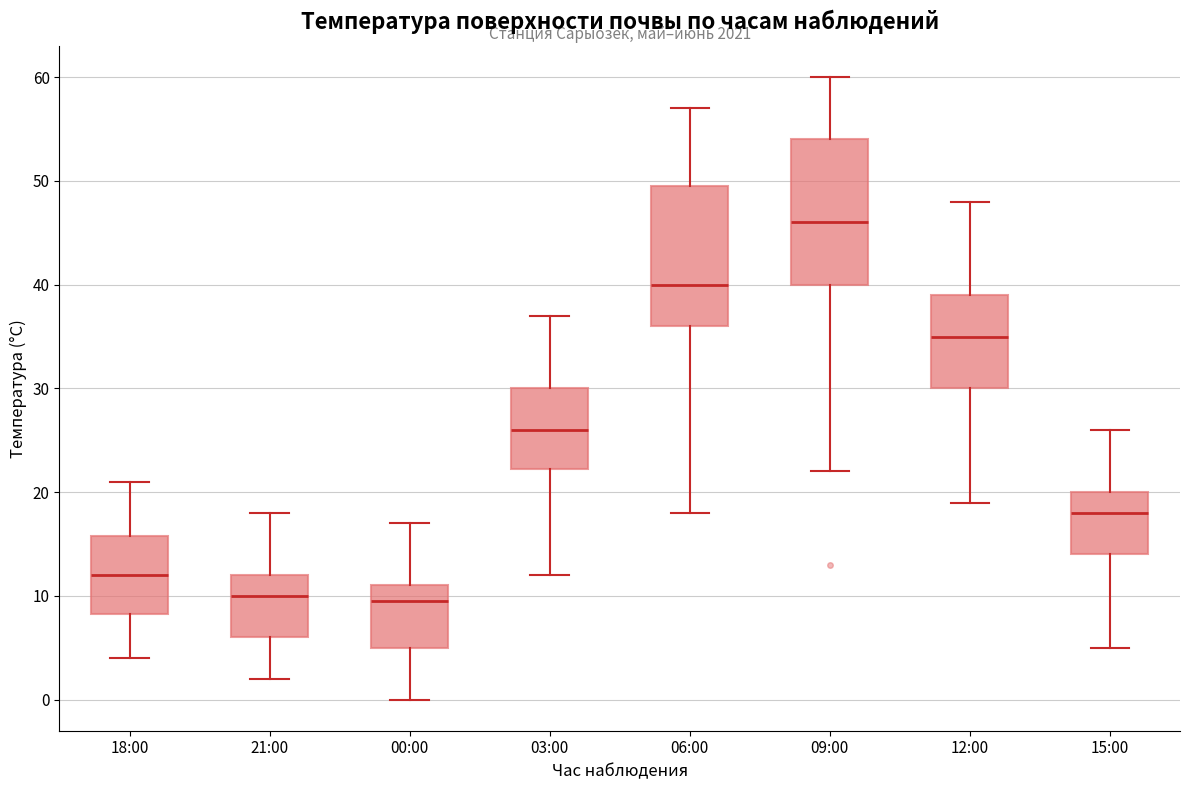

Where does the median line of the box for 03:00 sit on the y-axis? The values are not printed on the chart, so give them approximately, as read against the axis.

26